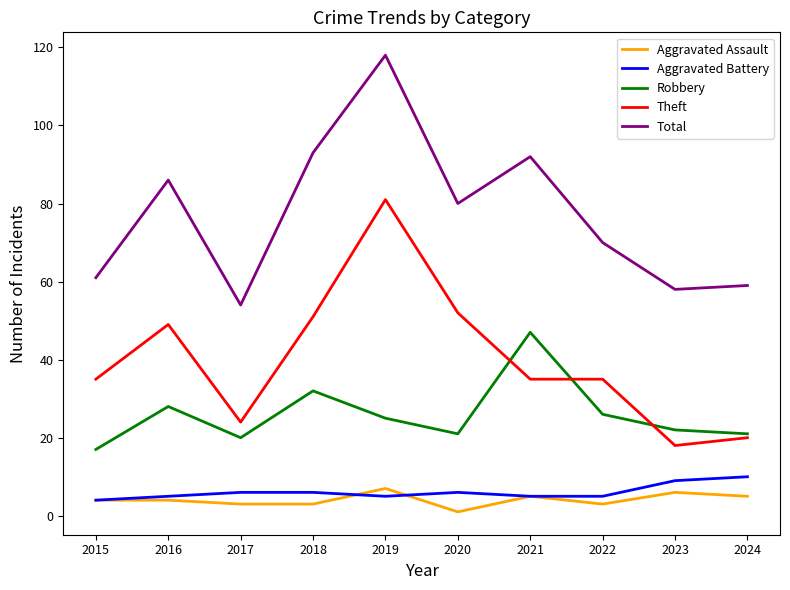

True or false: Theft and Aggravated Battery intersect in this chart.

False